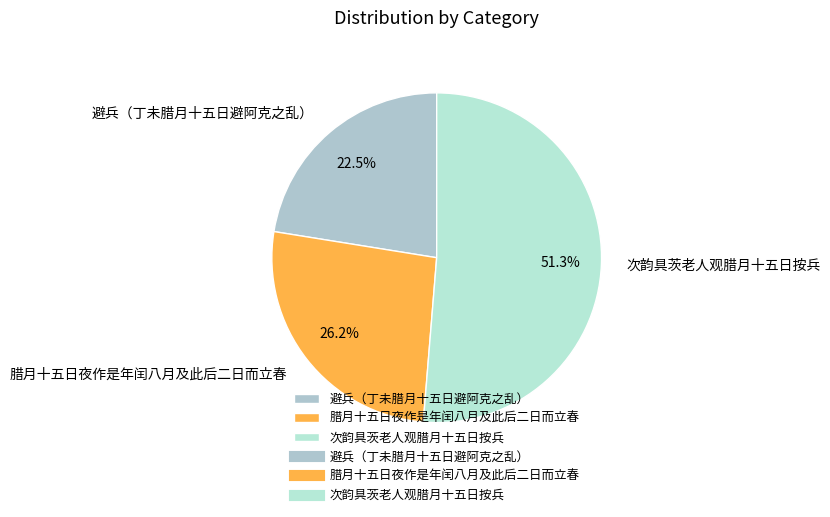

Rank the categories by value from highest to lowest.

次韵具茨老人观腊月十五日按兵, 腊月十五日夜作是年闰八月及此后二日而立春, 避兵（丁未腊月十五日避阿克之乱）